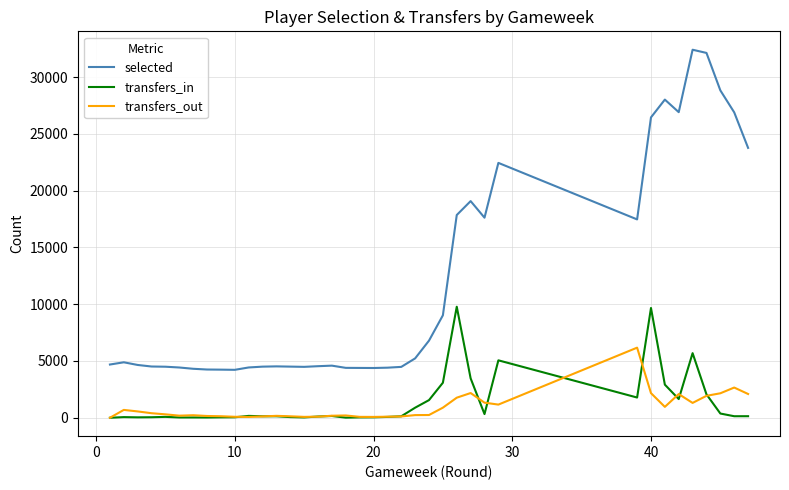

Which series has the widest spread of values?

selected